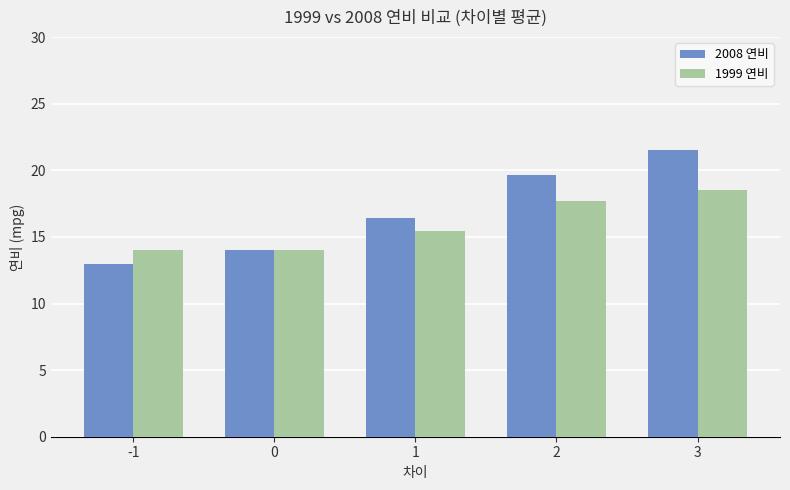

At how many categories does at least one series exceed 20?

1